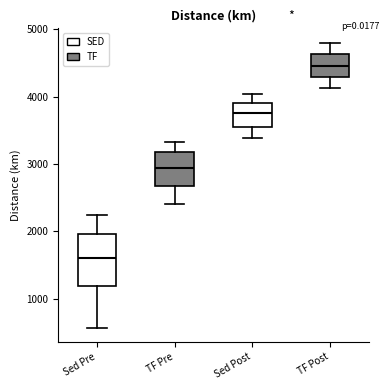

Reading left to right, read every box against the y-axis: the position of its median line, the range the box covers, and the ends of its whiskers. The values are not printed on the chart, so give them approximately, as read against the axis.

Sed Pre: median 1600, box 1200 to 2000, whiskers 600 to 2200
TF Pre: median 2900, box 2700 to 3200, whiskers 2400 to 3300
Sed Post: median 3800, box 3600 to 3900, whiskers 3400 to 4000
TF Post: median 4500, box 4300 to 4600, whiskers 4100 to 4800